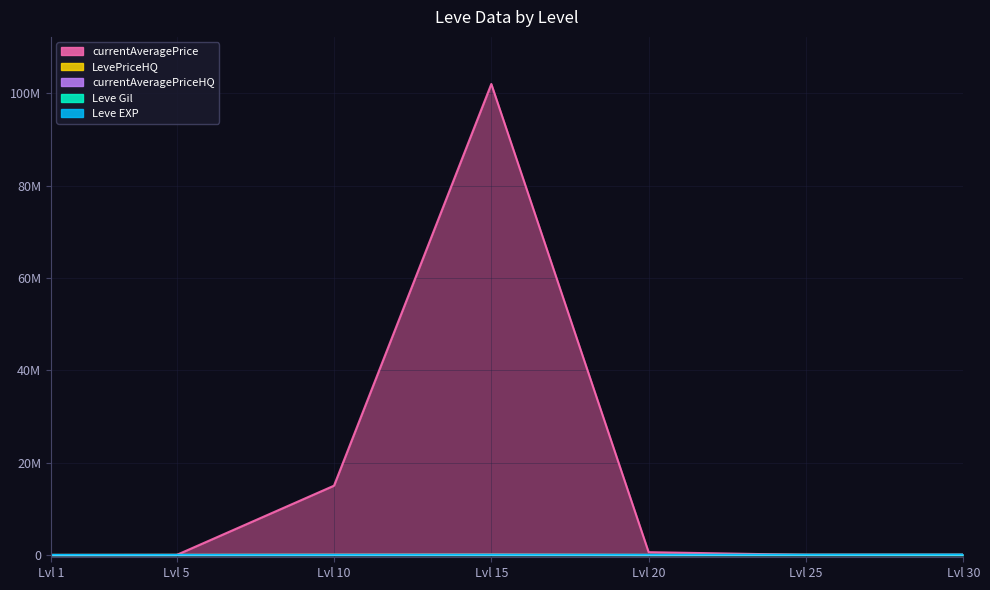

Reading left to right, transcribe all the data shown in this chart.

Leve EXP: 630.0	3600.0	9990.0	24790.0	21600.0	36390.0	67730.0
Leve Gil: 113.0	139.0	168.0	529.0	290.0	485.0	463.0
currentAveragePrice: 66.2	10266.3	15005589.0	102000000.0	604889.4	25250.0	30000.0
LevePriceHQ: 80.0	15000.0	50000.0	71067.0	8295.7	33000.0	30000.0
currentAveragePriceHQ: 80.0	15000.0	50000.0	70009.0	8295.7	33000.0	30000.0